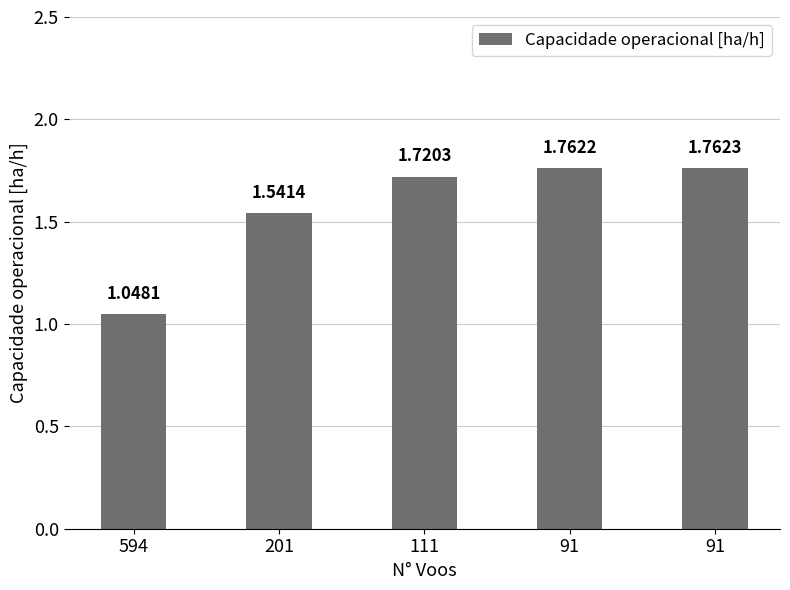

At which category does the chart reach its minimum across all series?

594